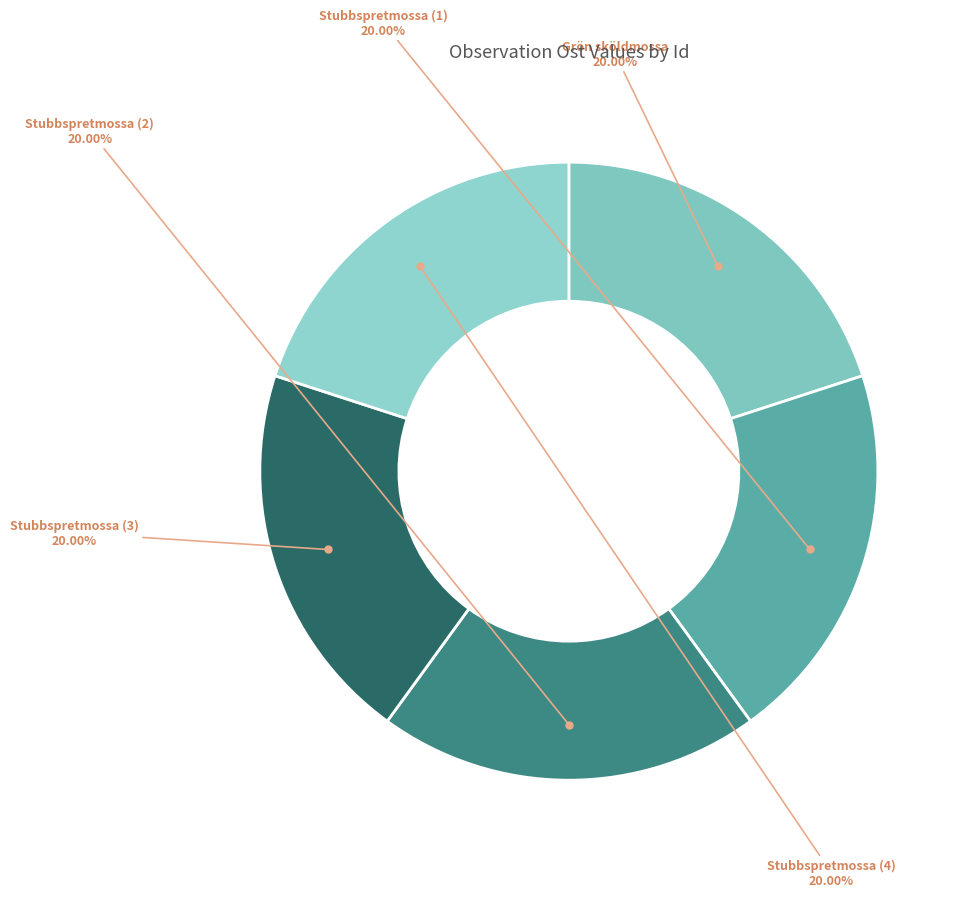

How many segments does this pie chart have?

5